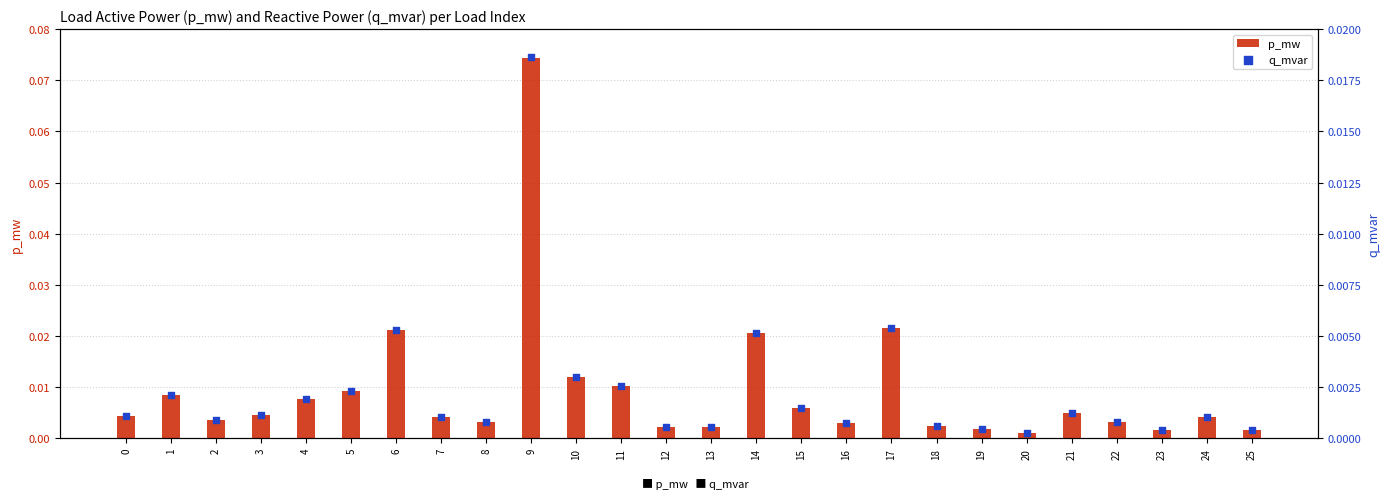

Which series reaches the minimum Y coordinate?

q_mvar